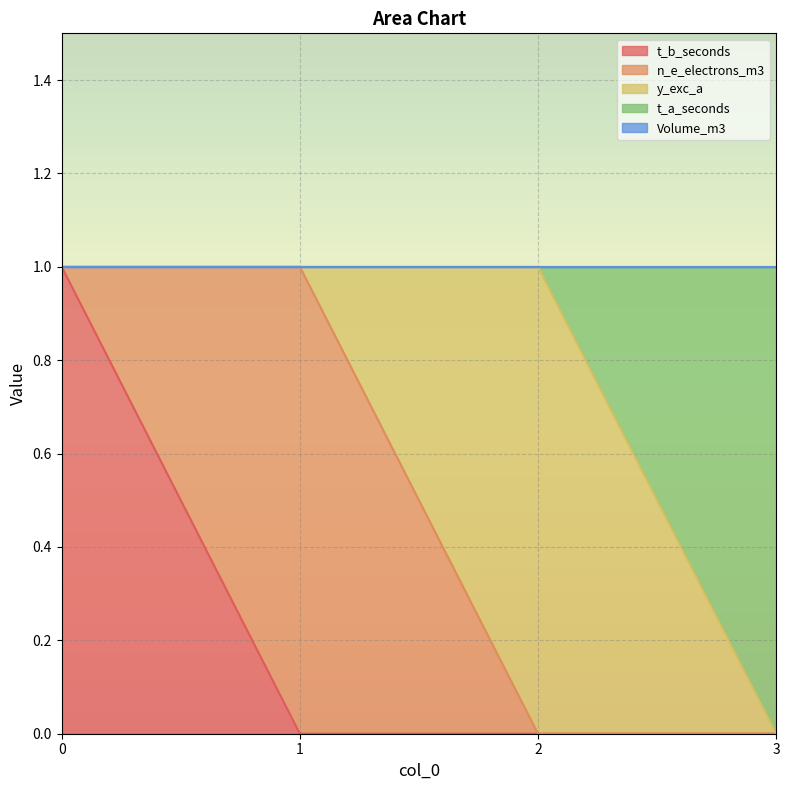

True or false: t_b_seconds and y_exc_a intersect in this chart.

False